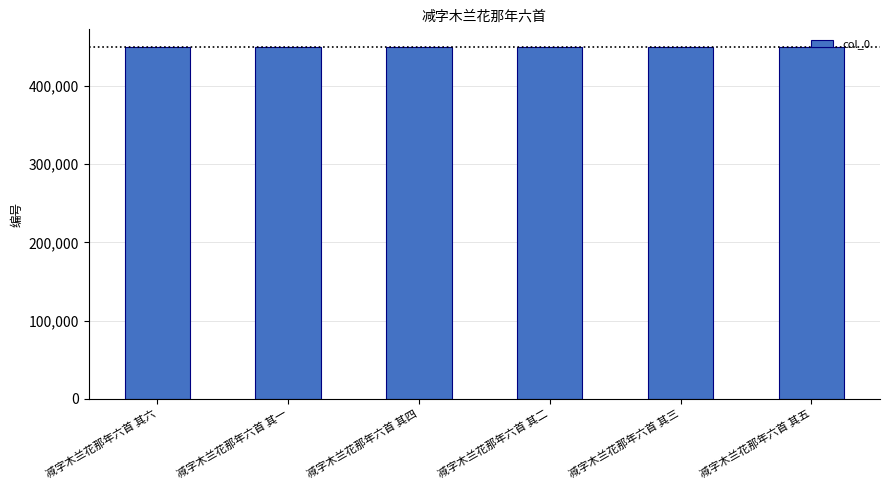

What is the greatest value displayed?

450156